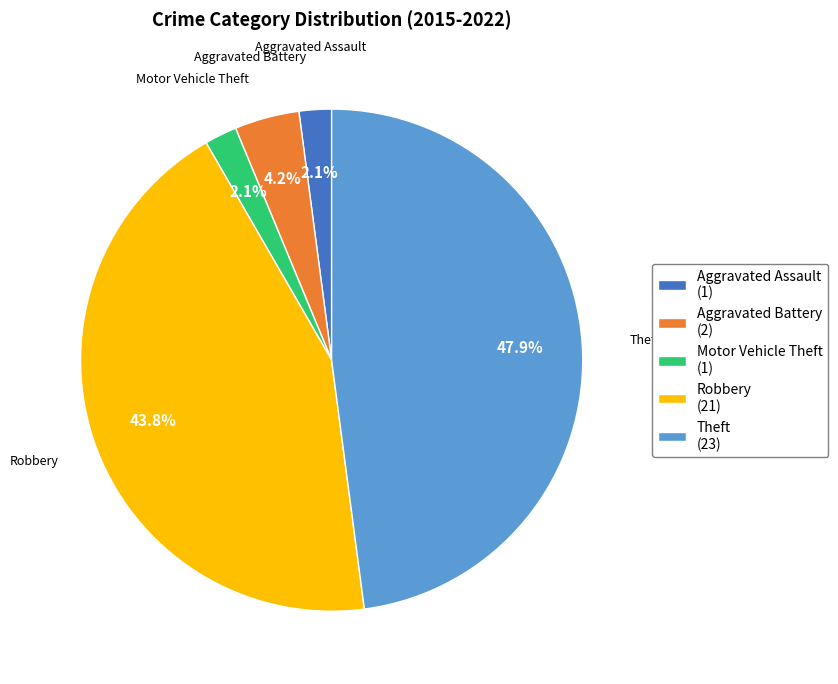

Between Theft and Robbery, which is larger?

Theft